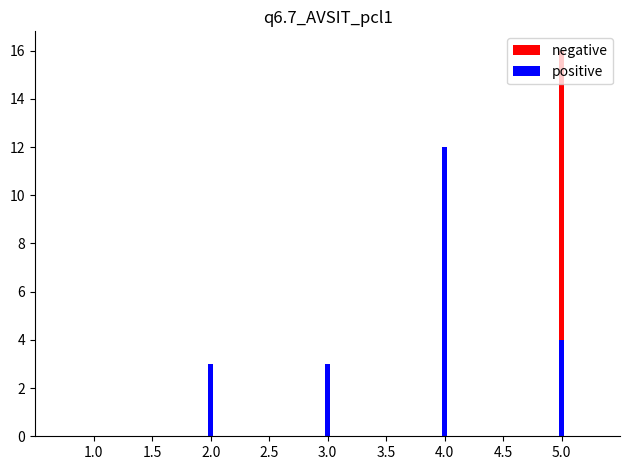

Rank the series at 2.0 from highest to lowest value.

positive, negative